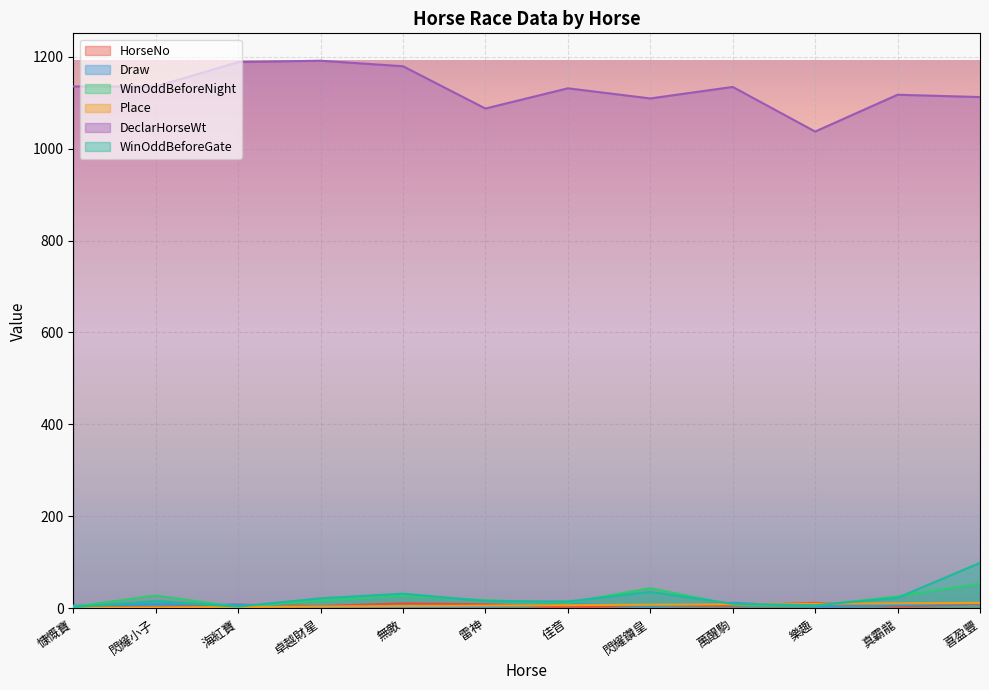

Which series has the largest range (max minus min)?

DeclarHorseWt